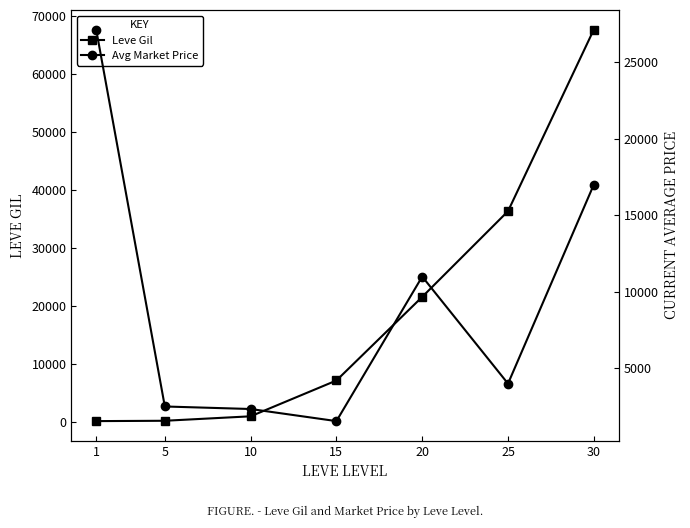

How many series are shown in this chart?

2